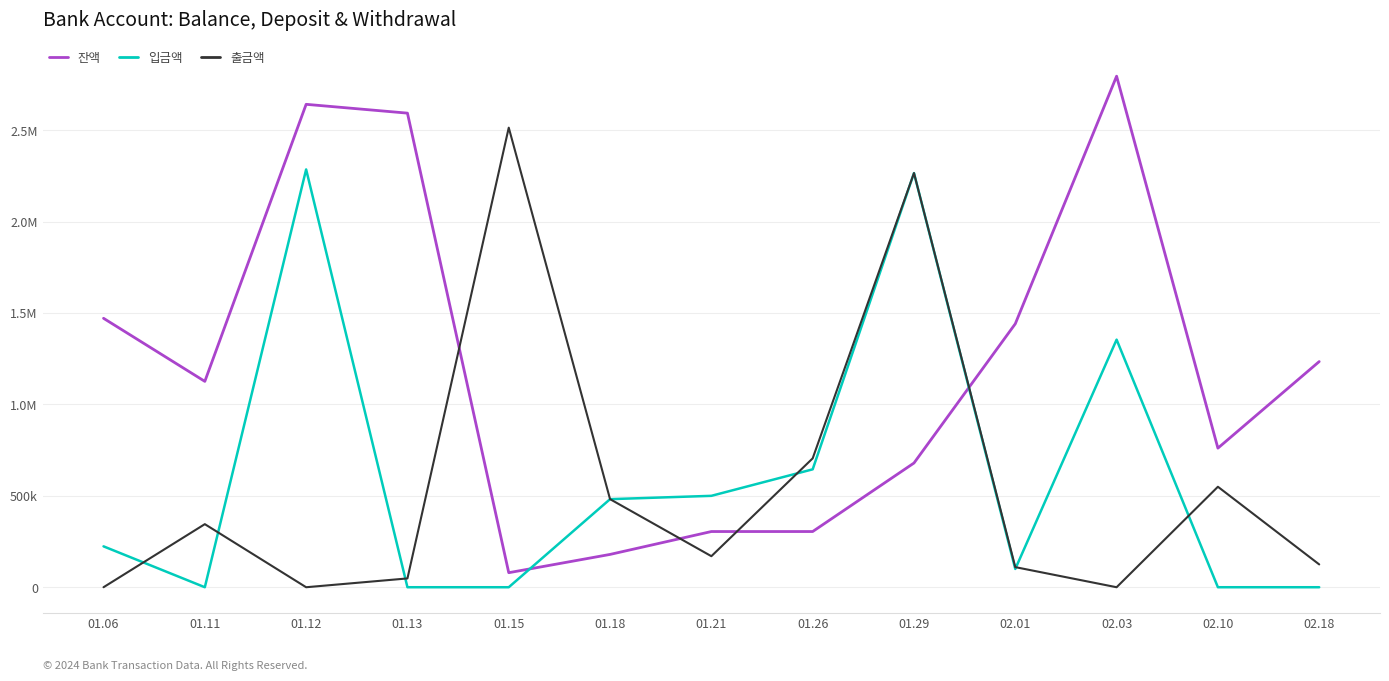

What is the average value of the 입금액 series?

604307